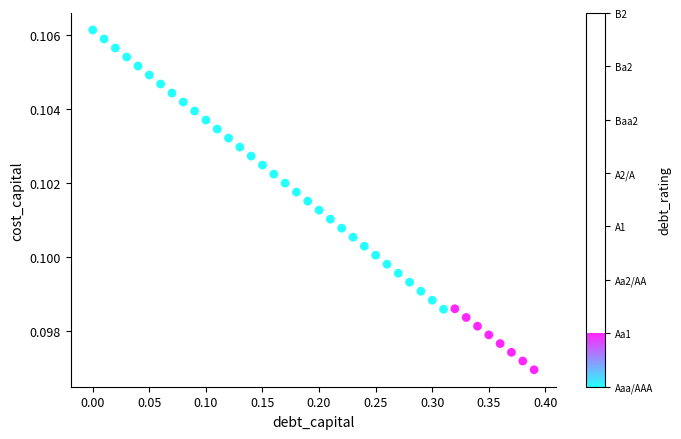

What is the range of X values (max minus min)?

0.4